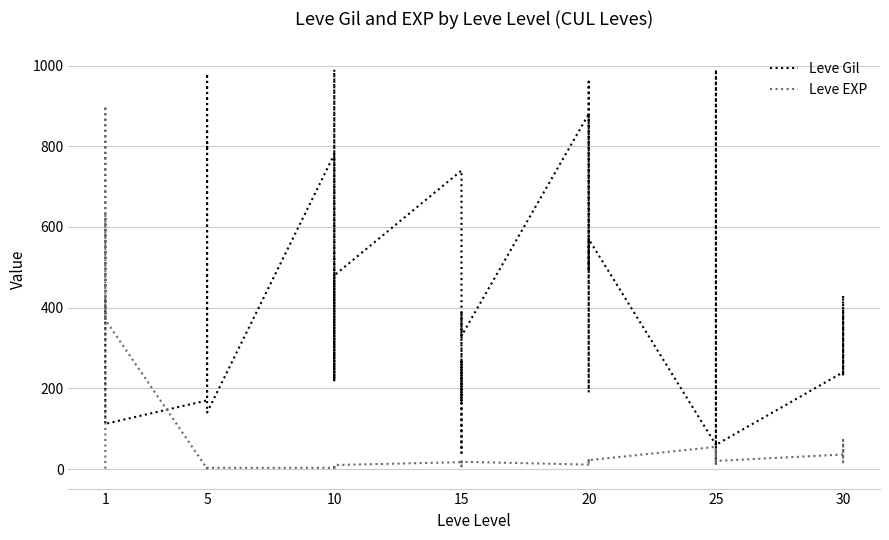

Which series has the largest range (max minus min)?

Leve Gil